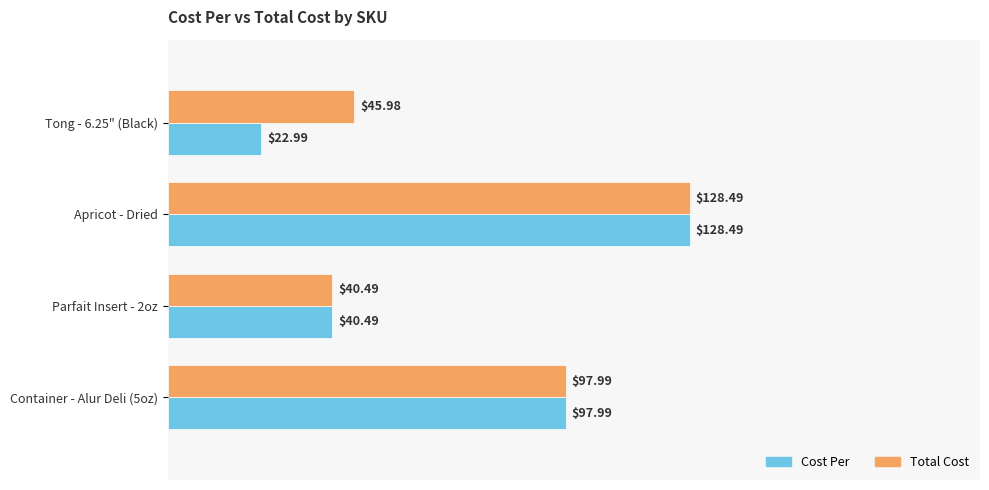

Which series has the largest total across all categories?

Total Cost